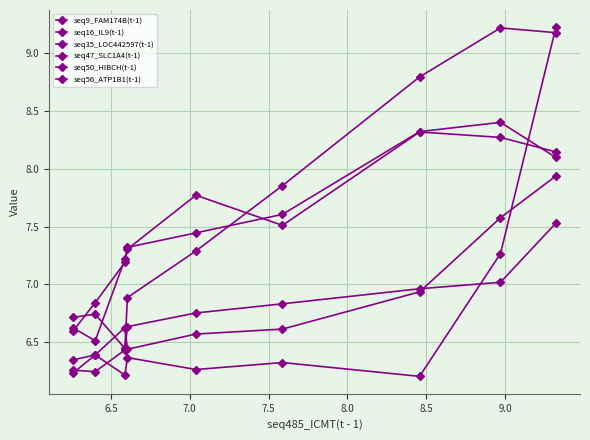

True or false: seq50_HIBCH(t-1) has more than 2 points higher than both neighbors.

False